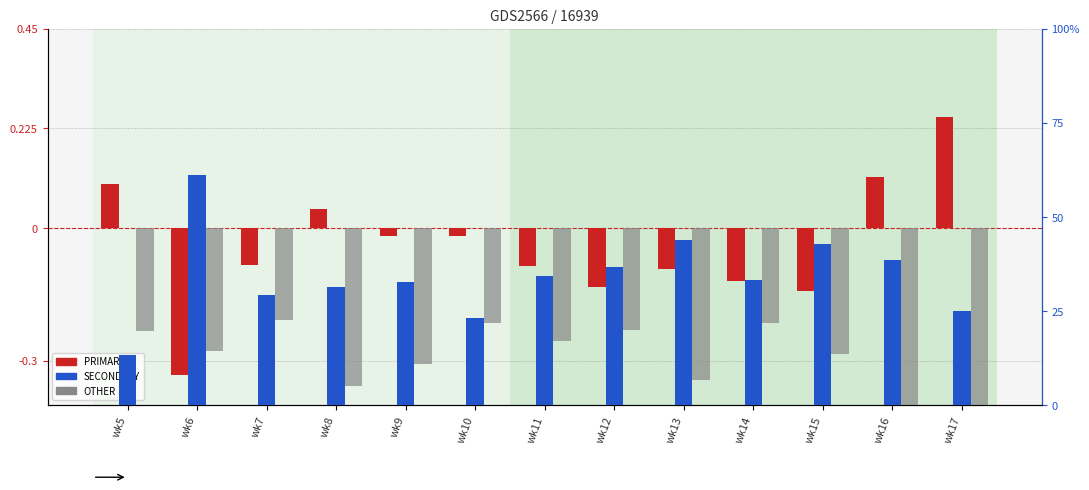

What is the value of the PRIMARY bar at the 6th from the left?

-1.8